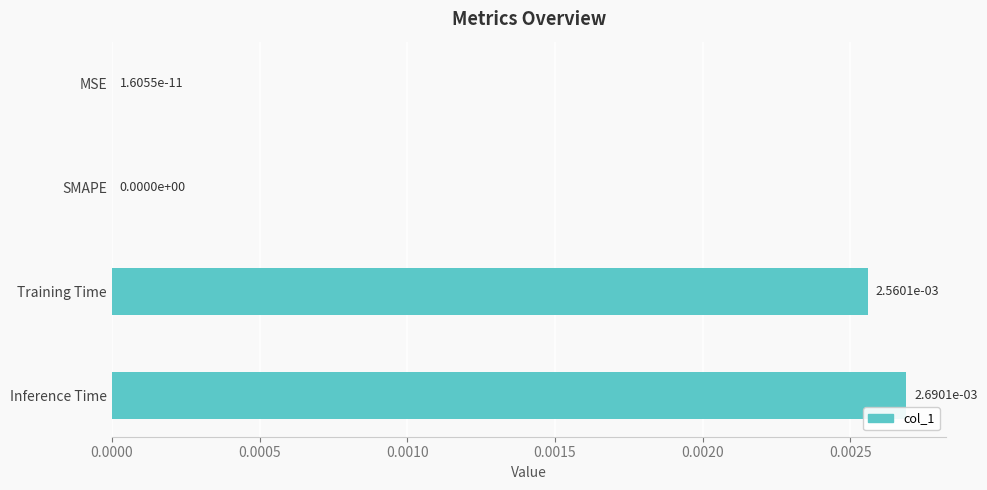

How many data points are above 0?

3